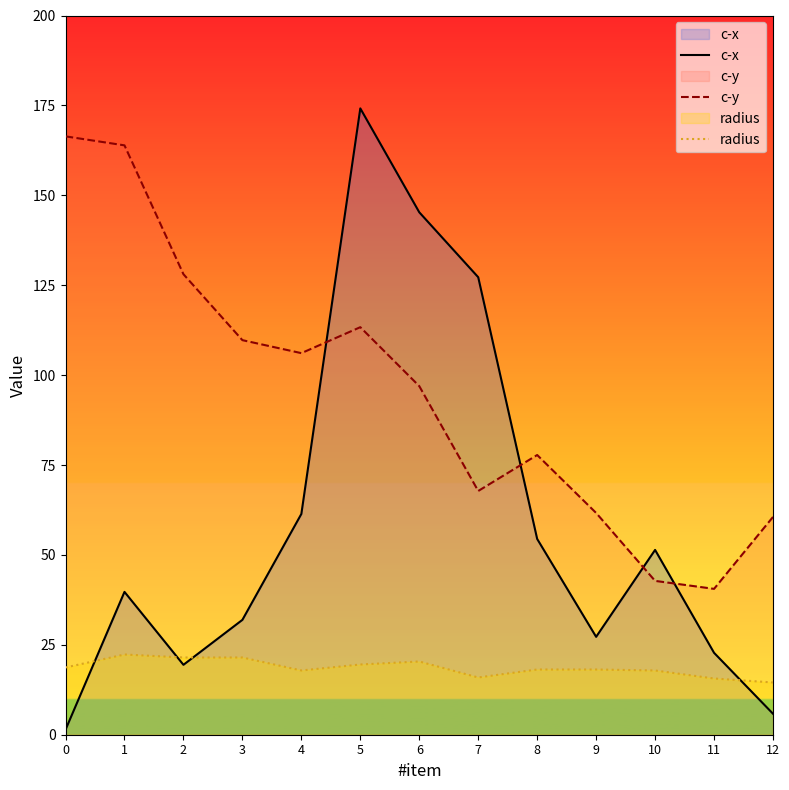

Where is the first local maximum for c-y?

5